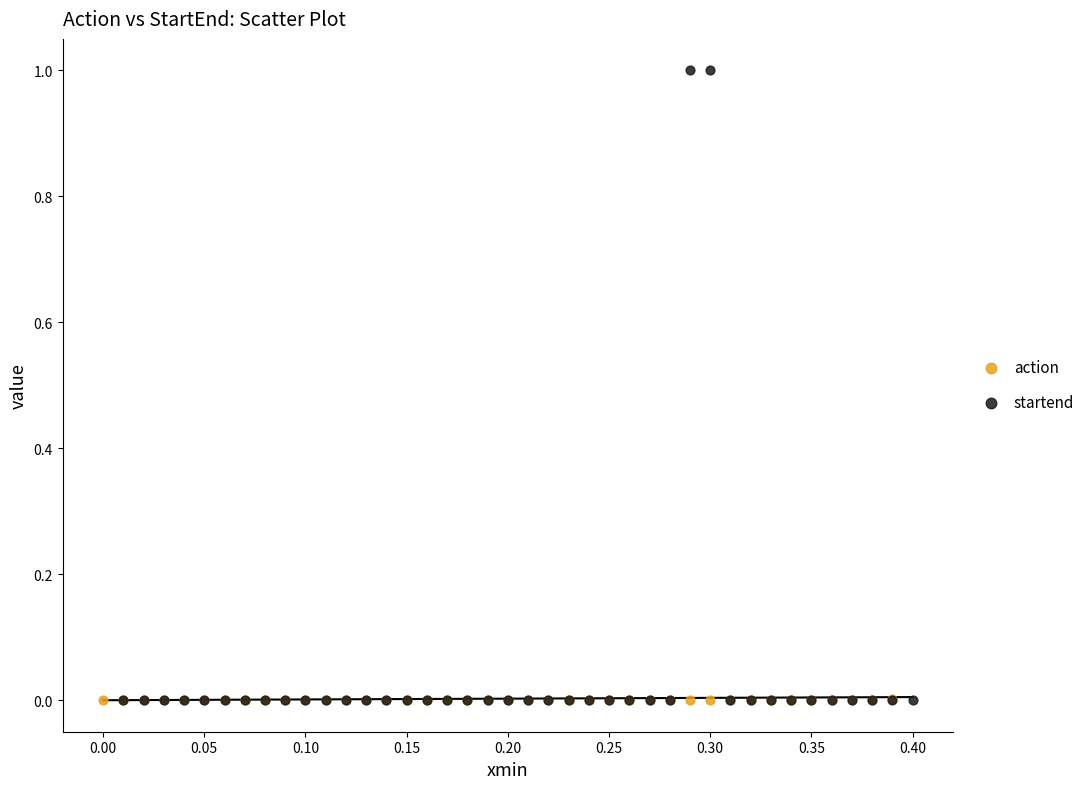

Which series reaches the maximum Y coordinate?

startend